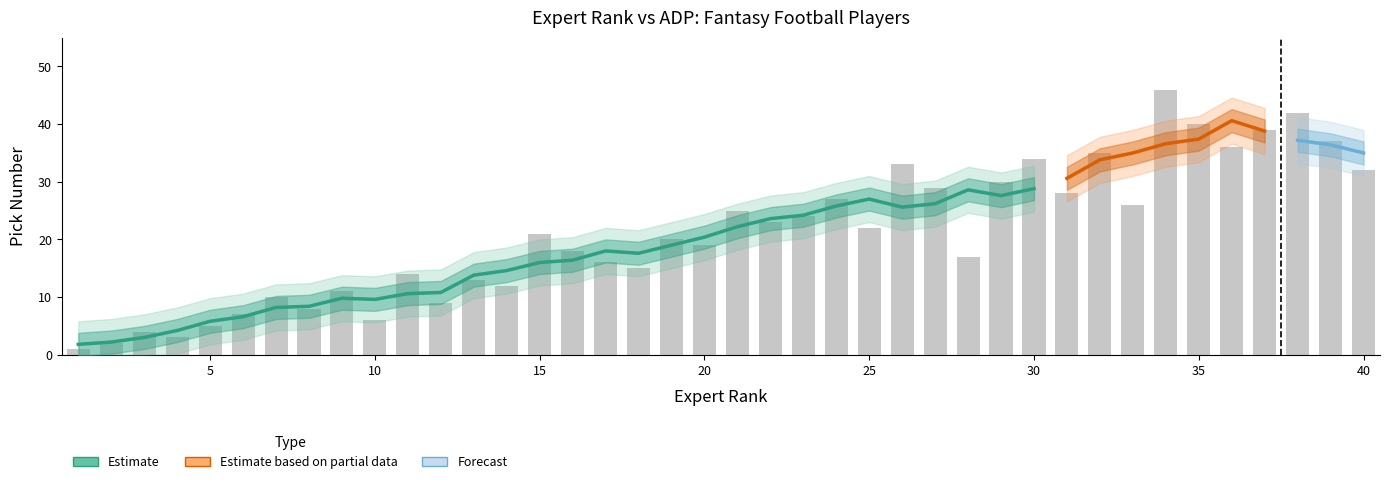

What is the average value?

21